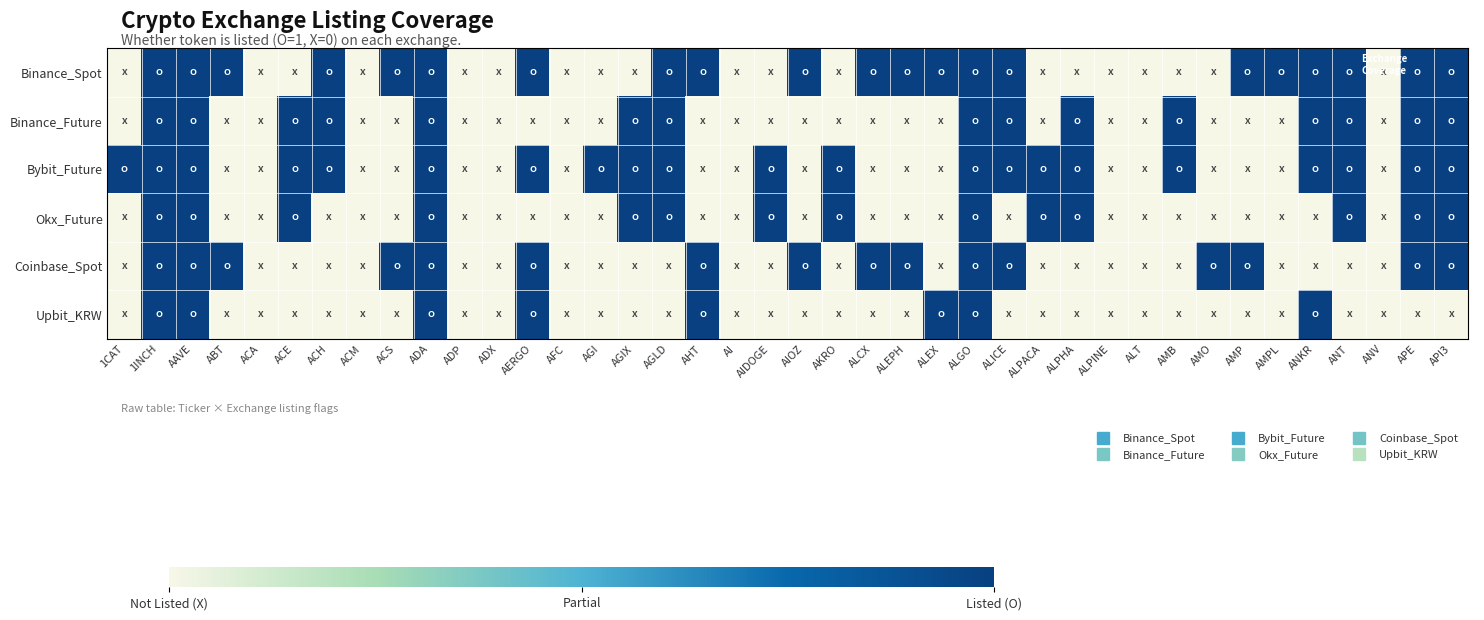

At how many categories does at least one series exceed 0?

31